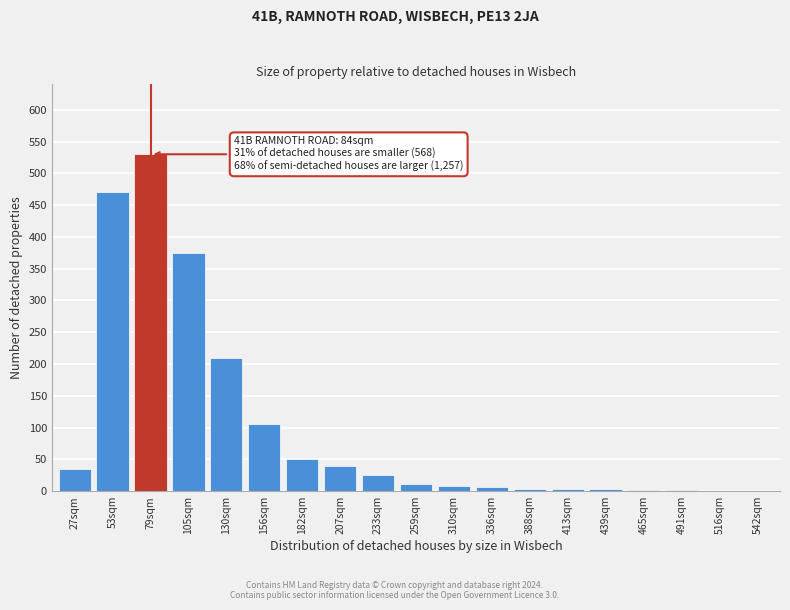

What is the ratio of the value at 182sqm to the value at 207sqm?

1.2